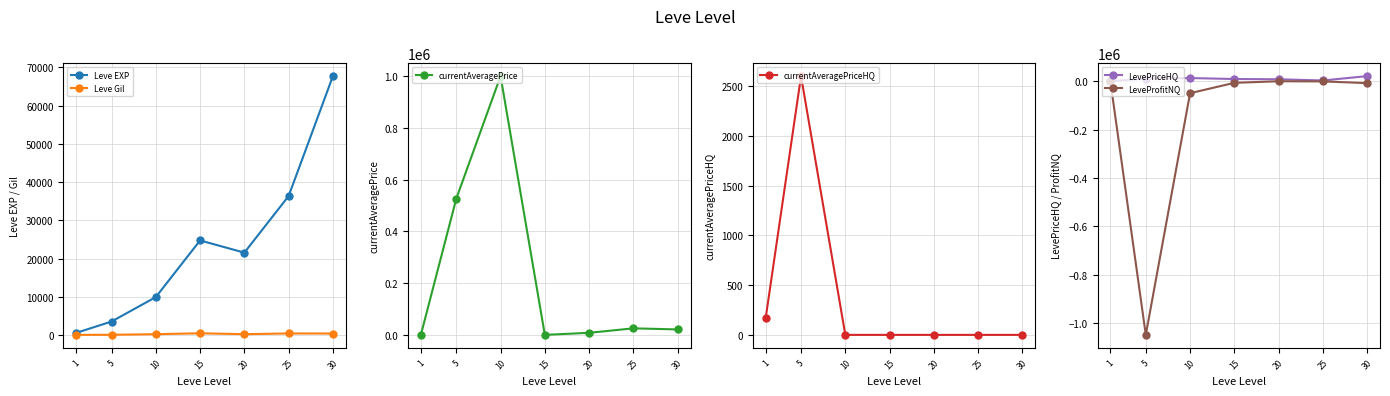

What is the highest value of the currentAveragePriceHQ series?

2600.0